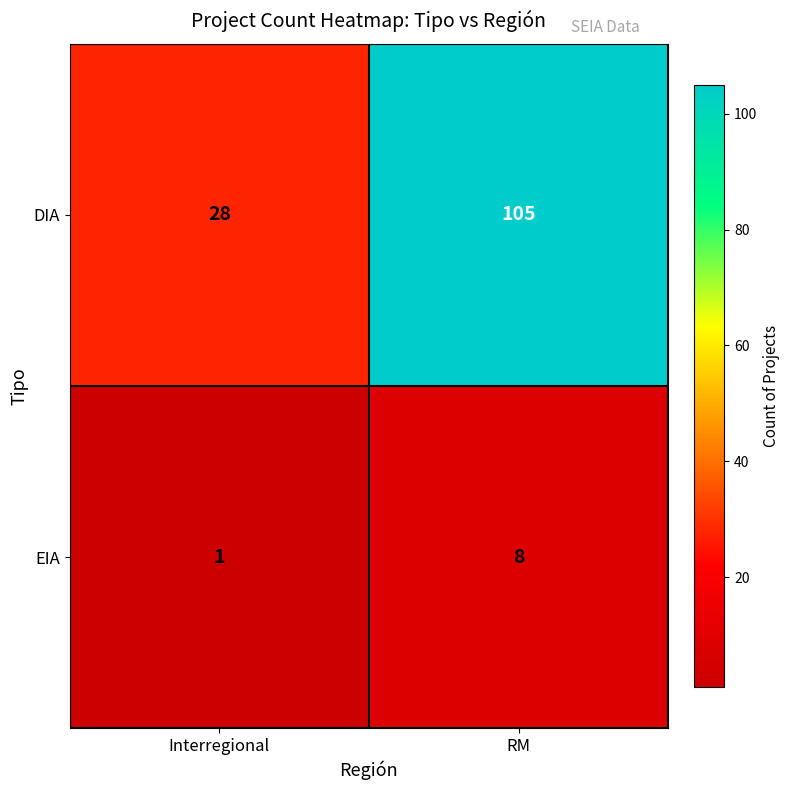

What is the maximum value shown in the chart?

105